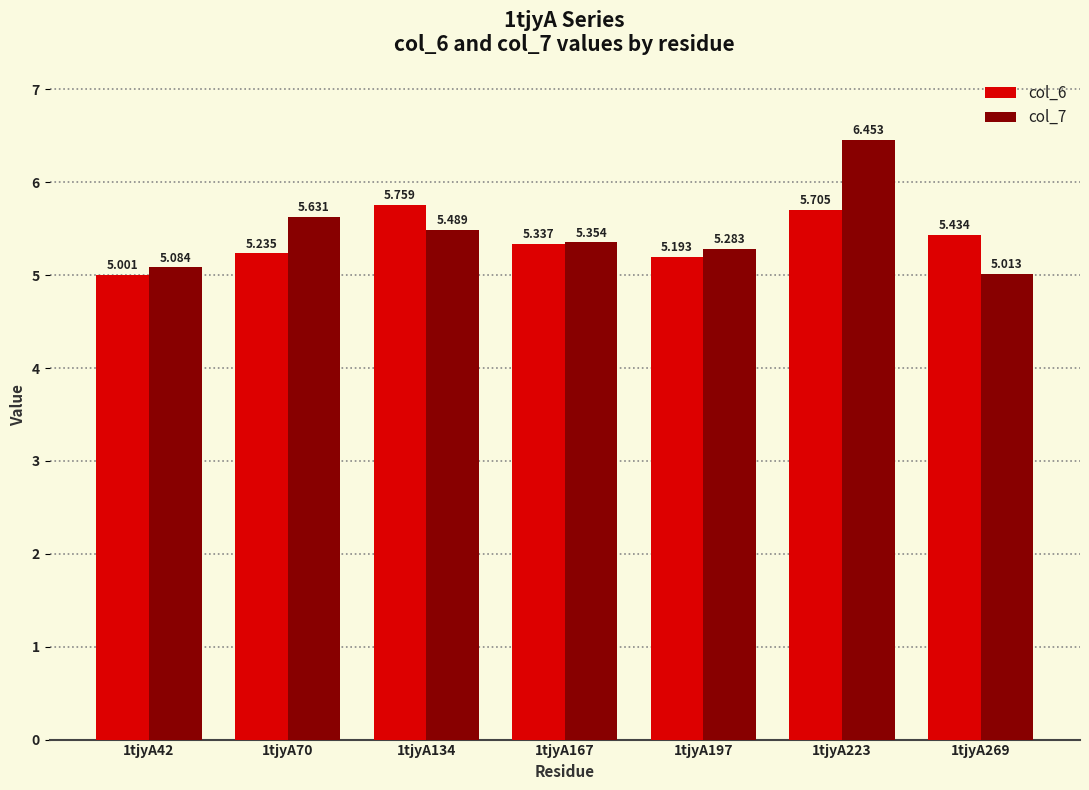

What is the lowest value of the col_7 series?

5.0